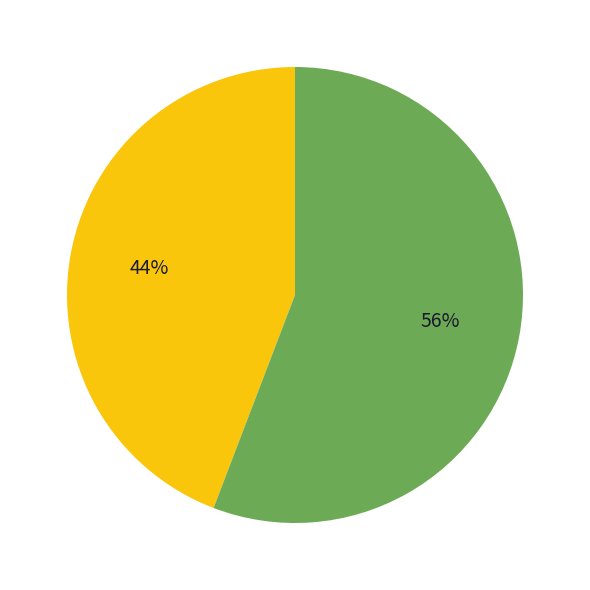

To the nearest percent, what is the average slice percentage?

50%